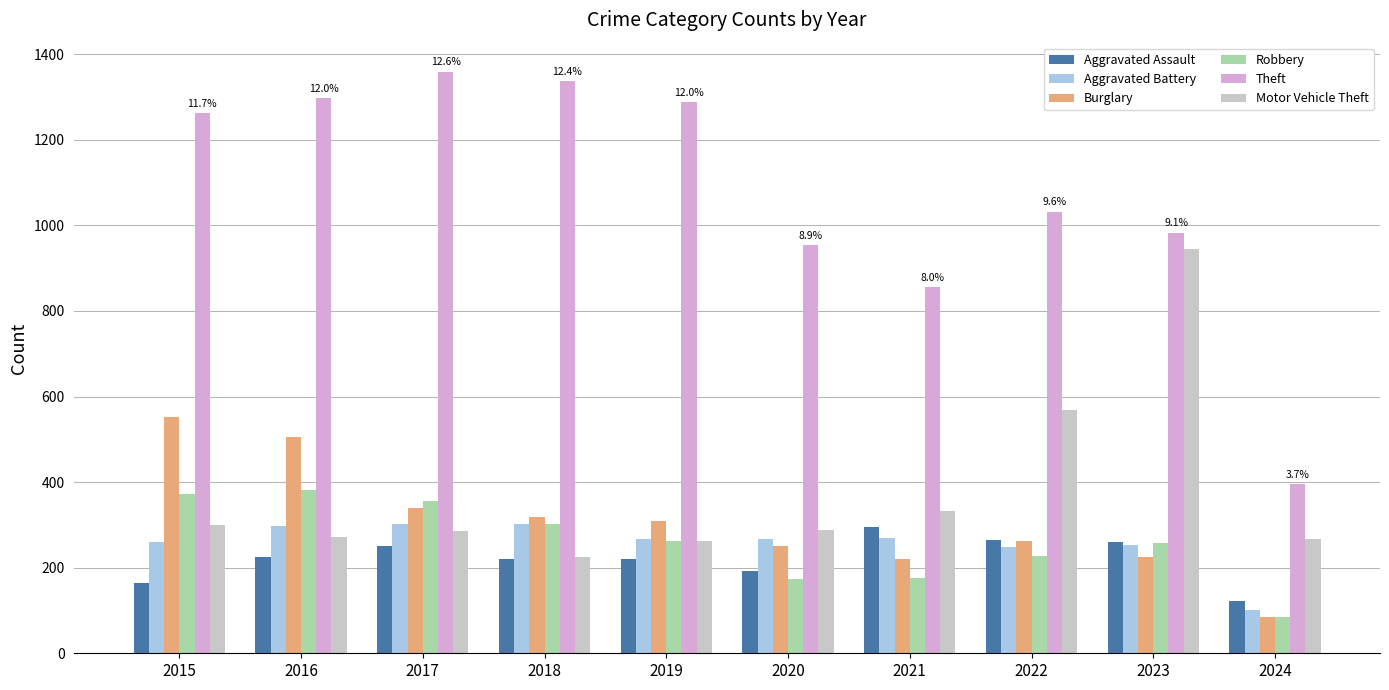

What is the value of the Robbery bar at the 9th from the left?

257